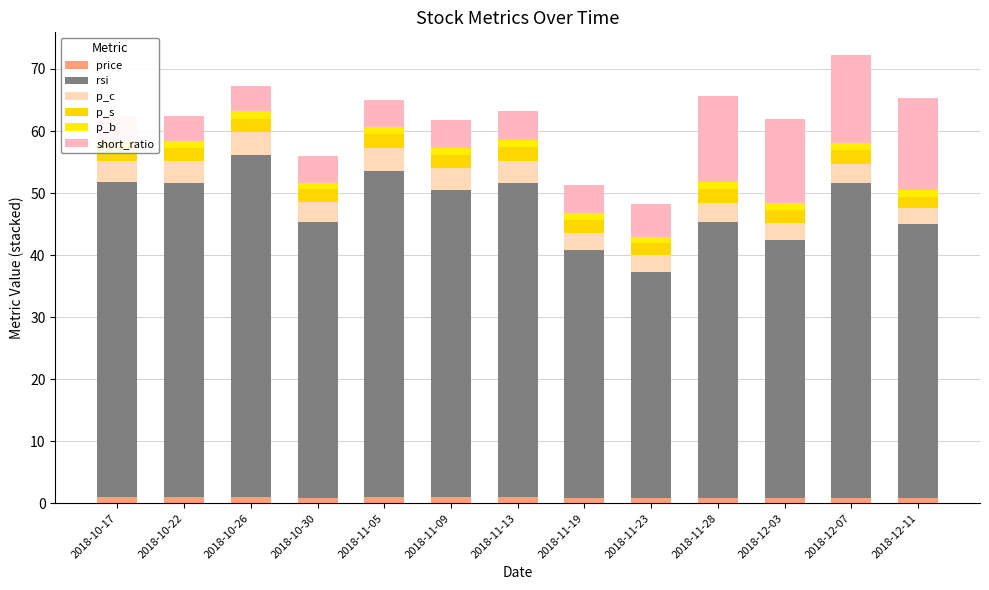

The p_s series shows 2.2 at 2018-10-26. True or false?

True